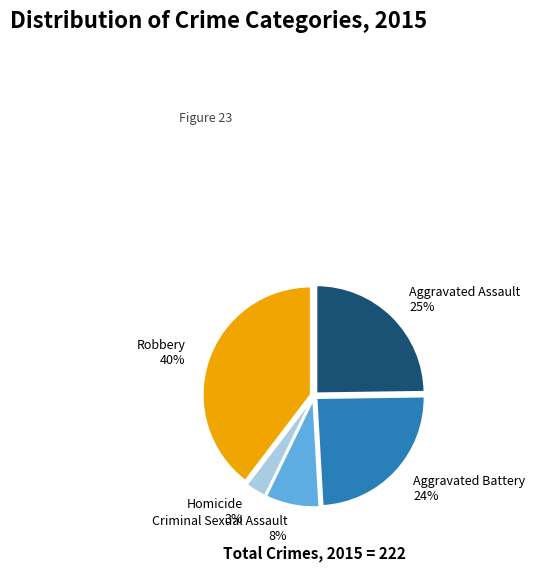

To the nearest percent, what is the combined percentage of Aggravated Assault and Aggravated Battery?

49%